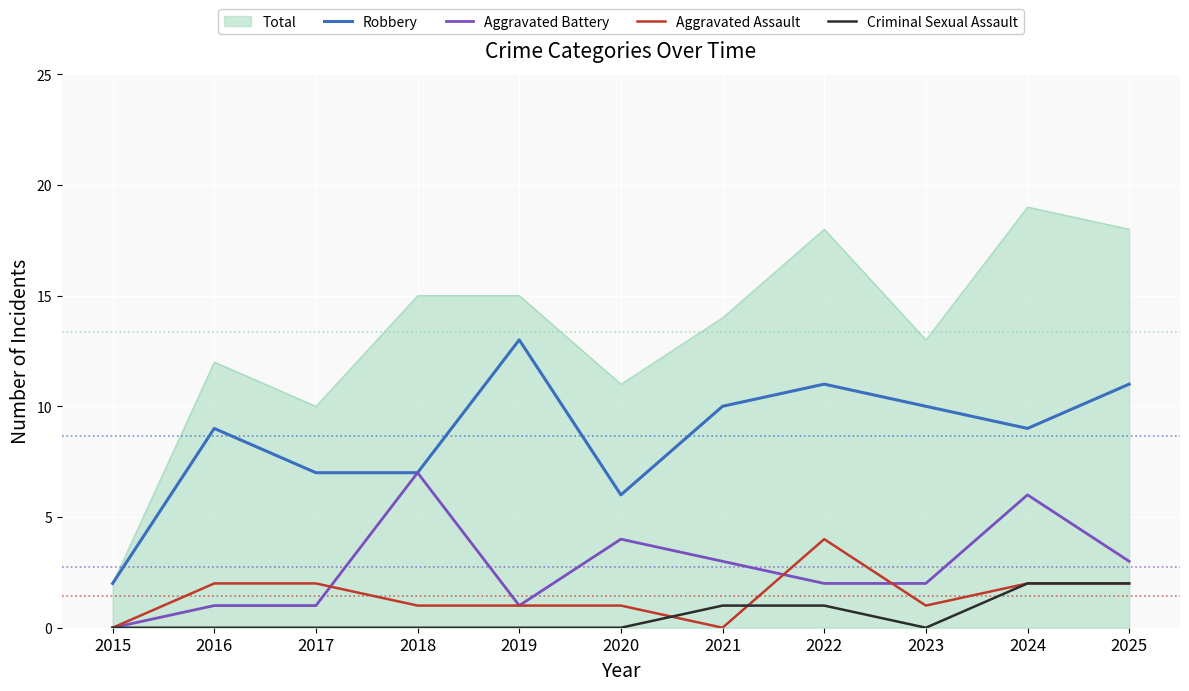

What is the approximate value of Aggravated Assault at 2023?

1